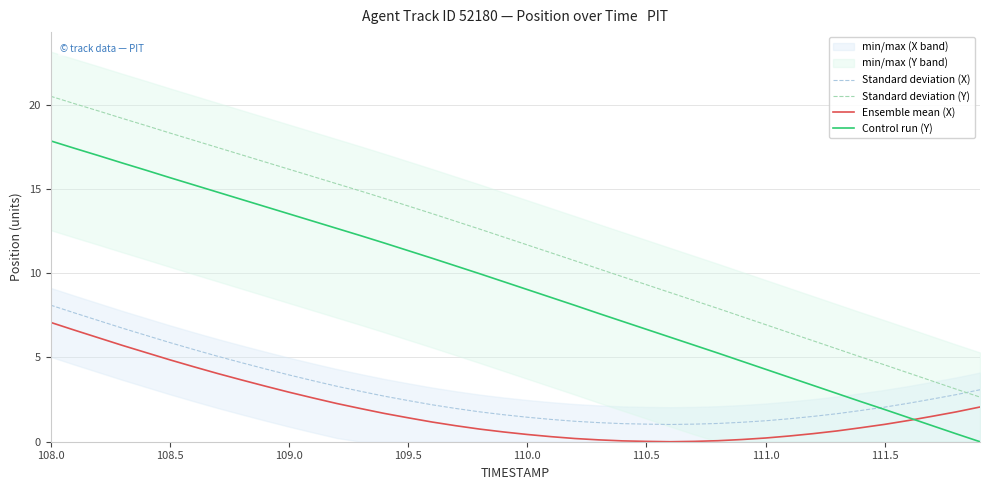

Where does the Ensemble mean (X) series first go above 1?

108.0